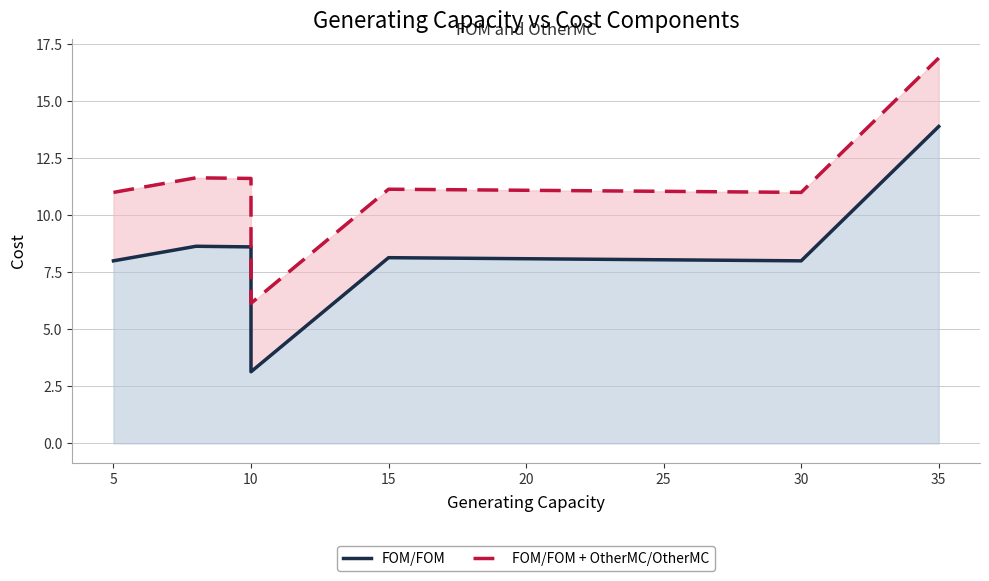

How many interior local peaks does the FOM/FOM series have?

2